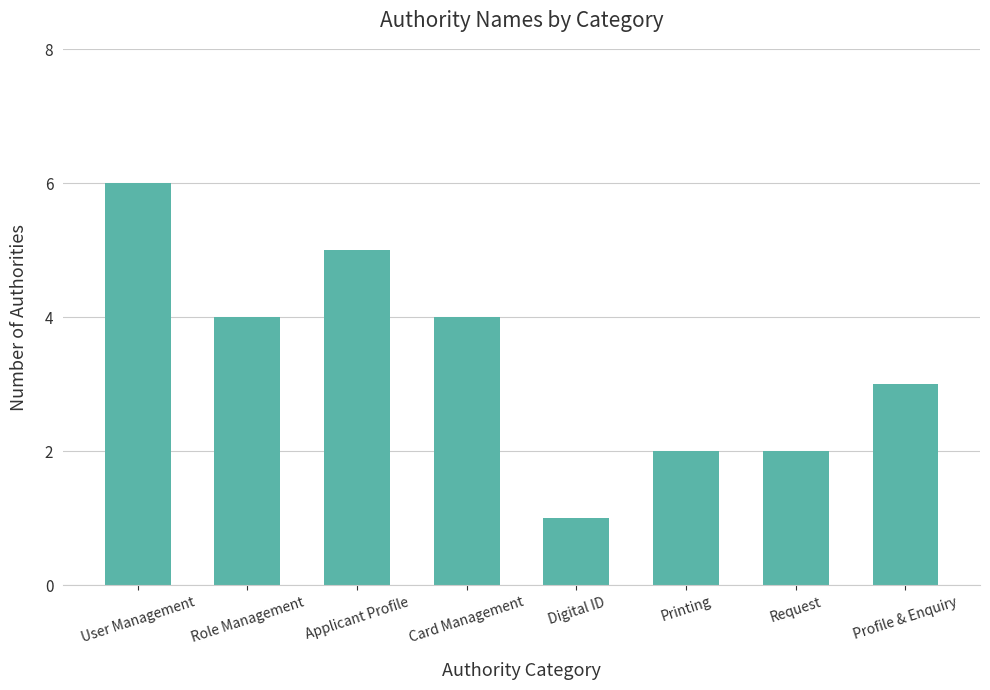

How many data points does each series have?

8